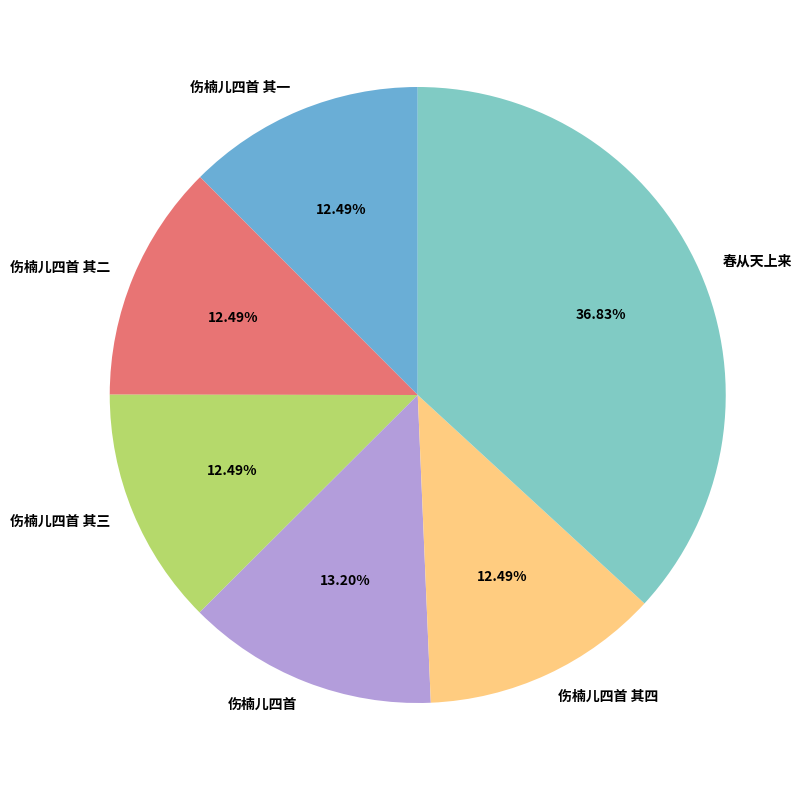

Between 伤楠儿四首 and 伤楠儿四首 其三, which is larger?

伤楠儿四首